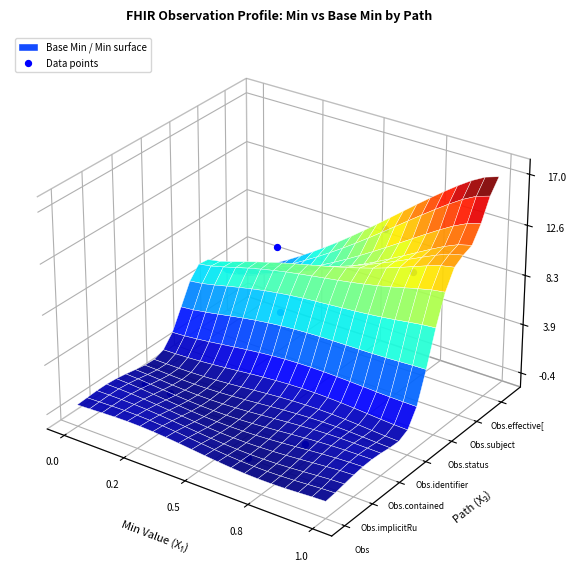

What is the approximate value at 0.5?

-0.1